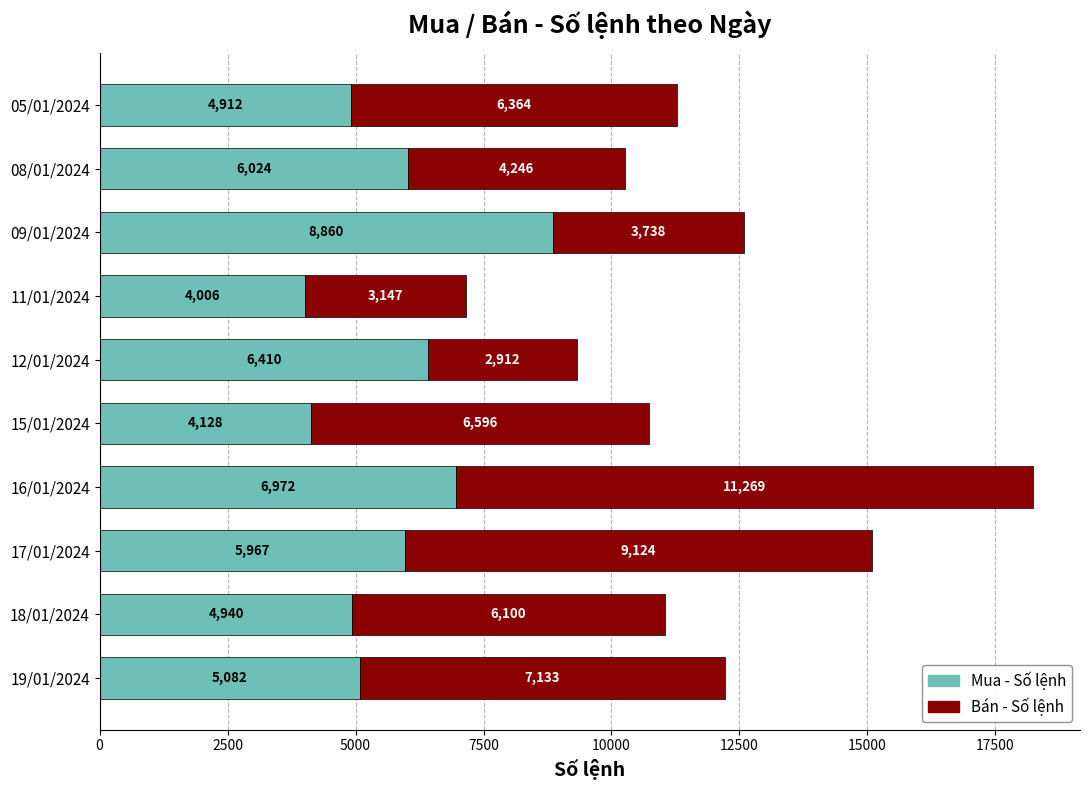

True or false: Mua - Số lệnh has a value of 5967 at 17/01/2024.

True